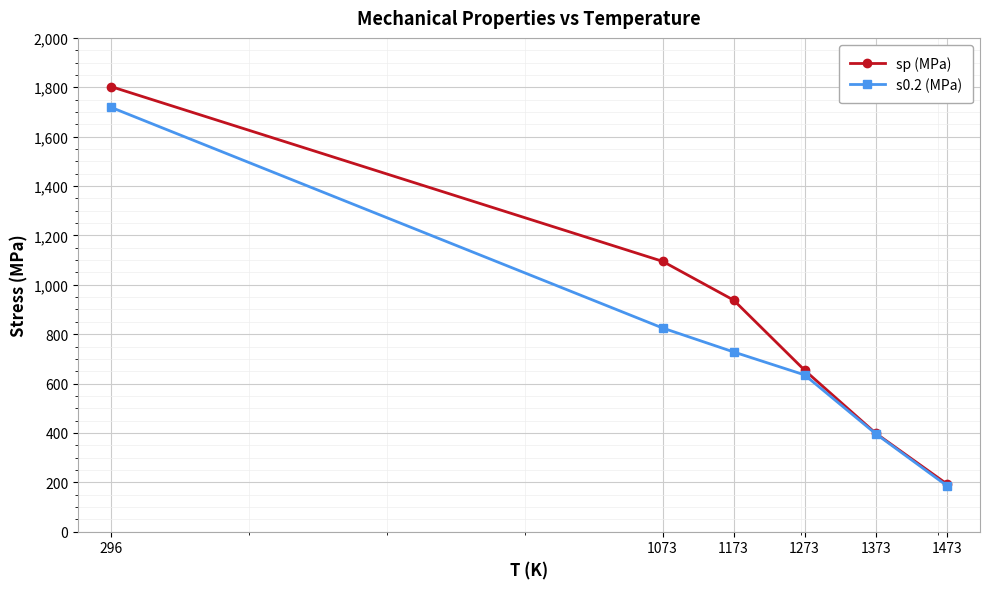

How many values in the s0.2 (MPa) series are below 728?

3